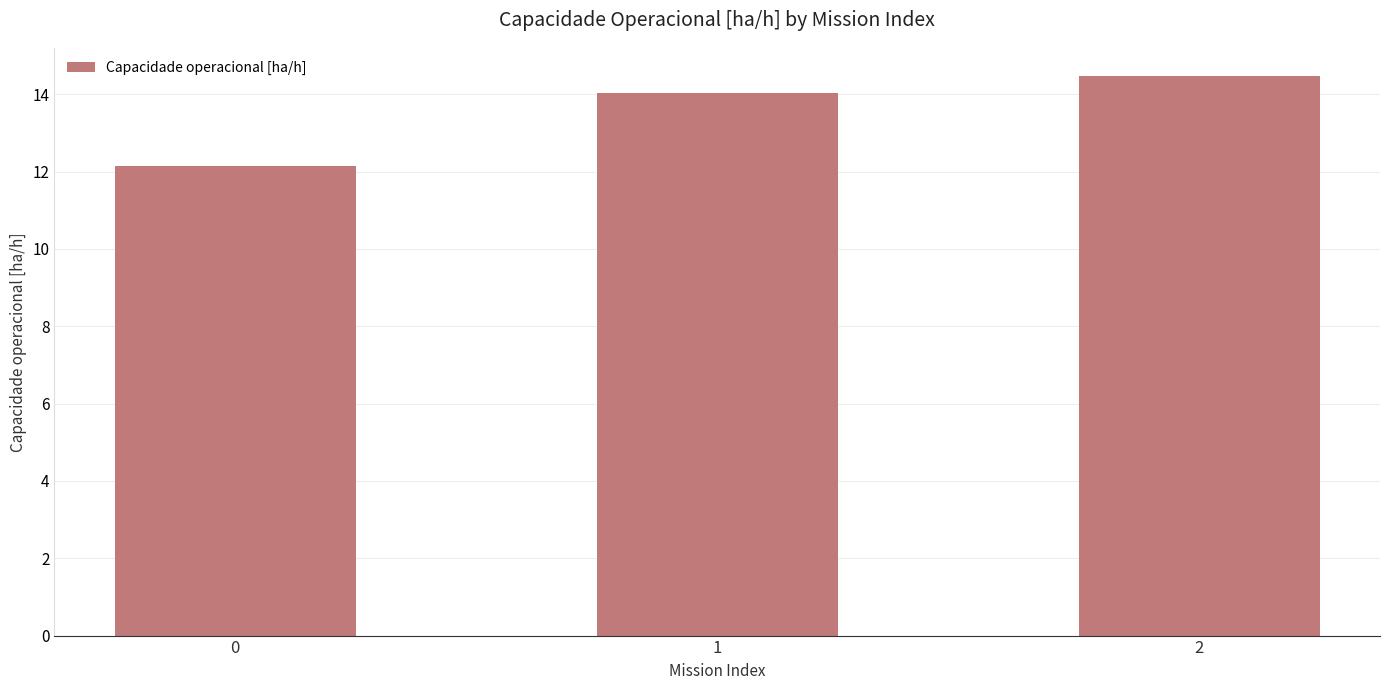

What is the average value?

13.6